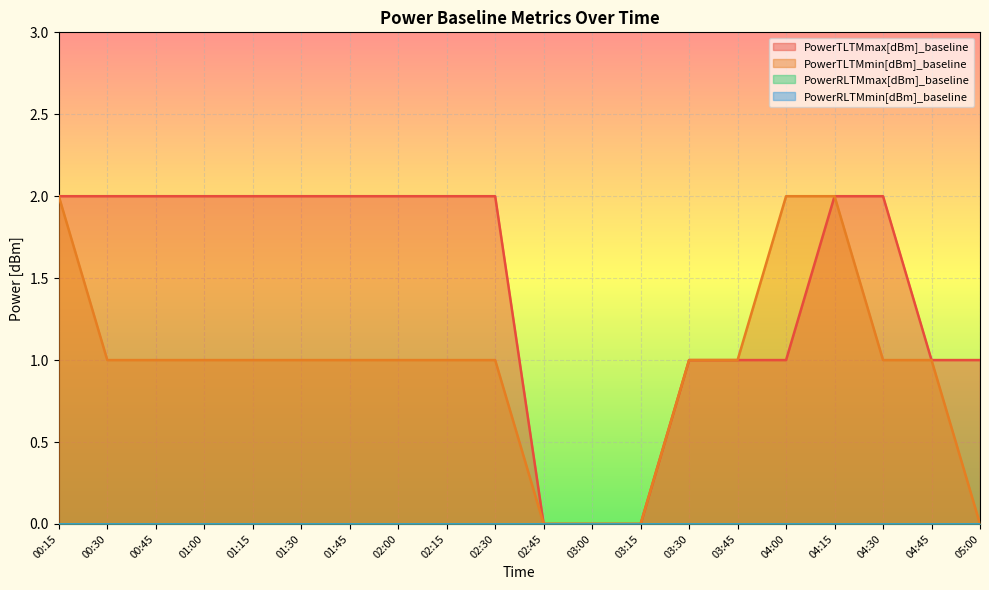

How many values in the PowerTLTMmin[dBm]_baseline series are below 1?

4